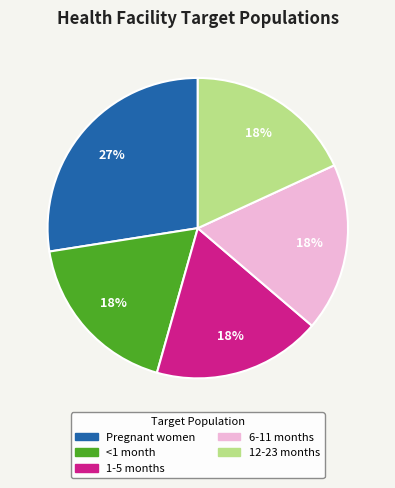

Do 6-11 months and Pregnant women together represent more than half of the pie?

No